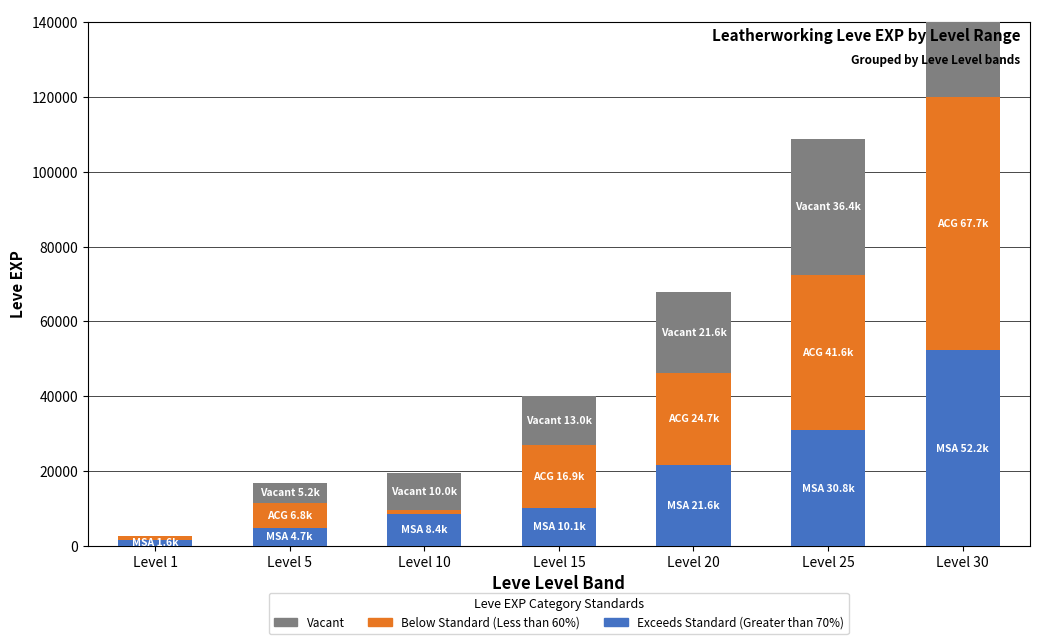

How many categories are shown in the chart?

7